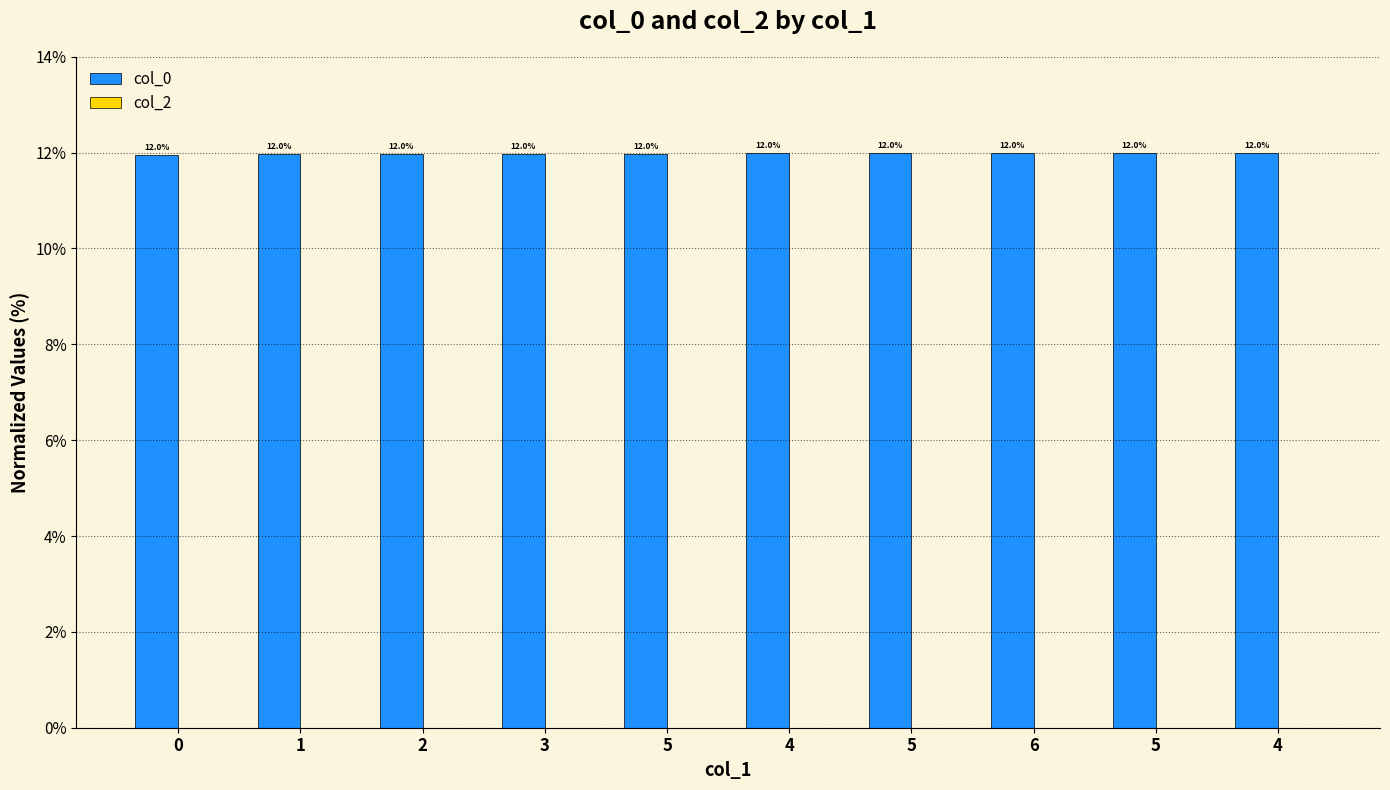

Reading right to left, what are all the values shown in this chart?

col_0: 12.0	12.0	12.0	12.0	12.0	12.0	12.0	12.0	12.0	12.0
col_2: 0.0	0.0	0.0	0.0	0.0	0.0	0.0	0.0	0.0	0.0